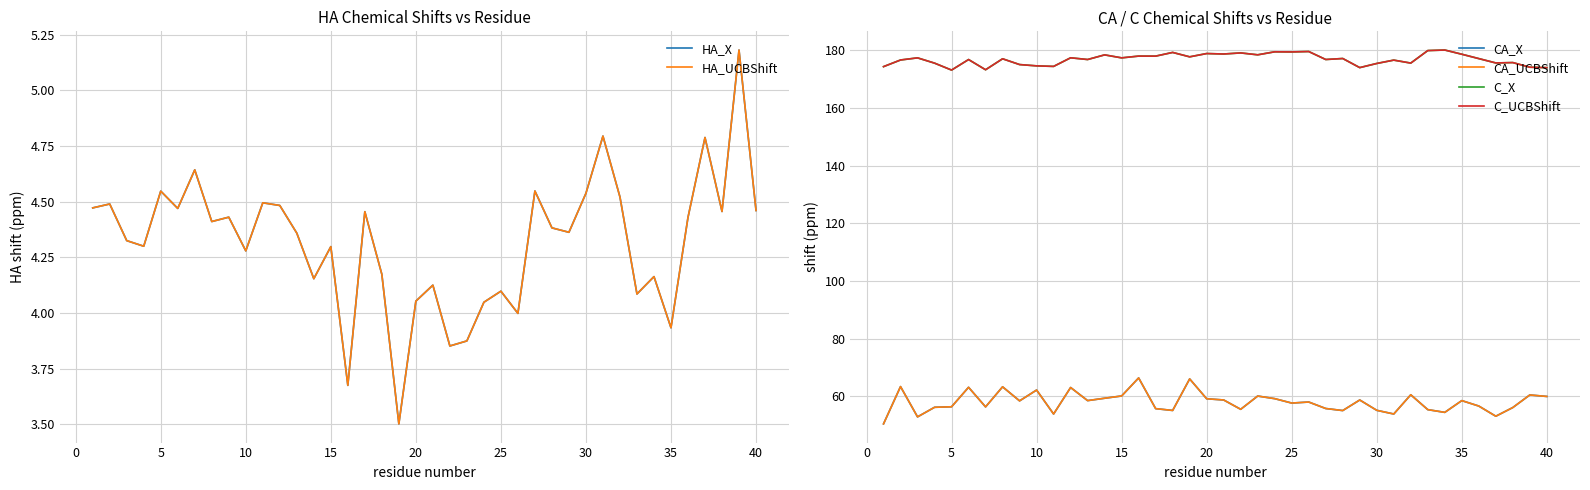

What is the maximum value shown in the chart?

180.0